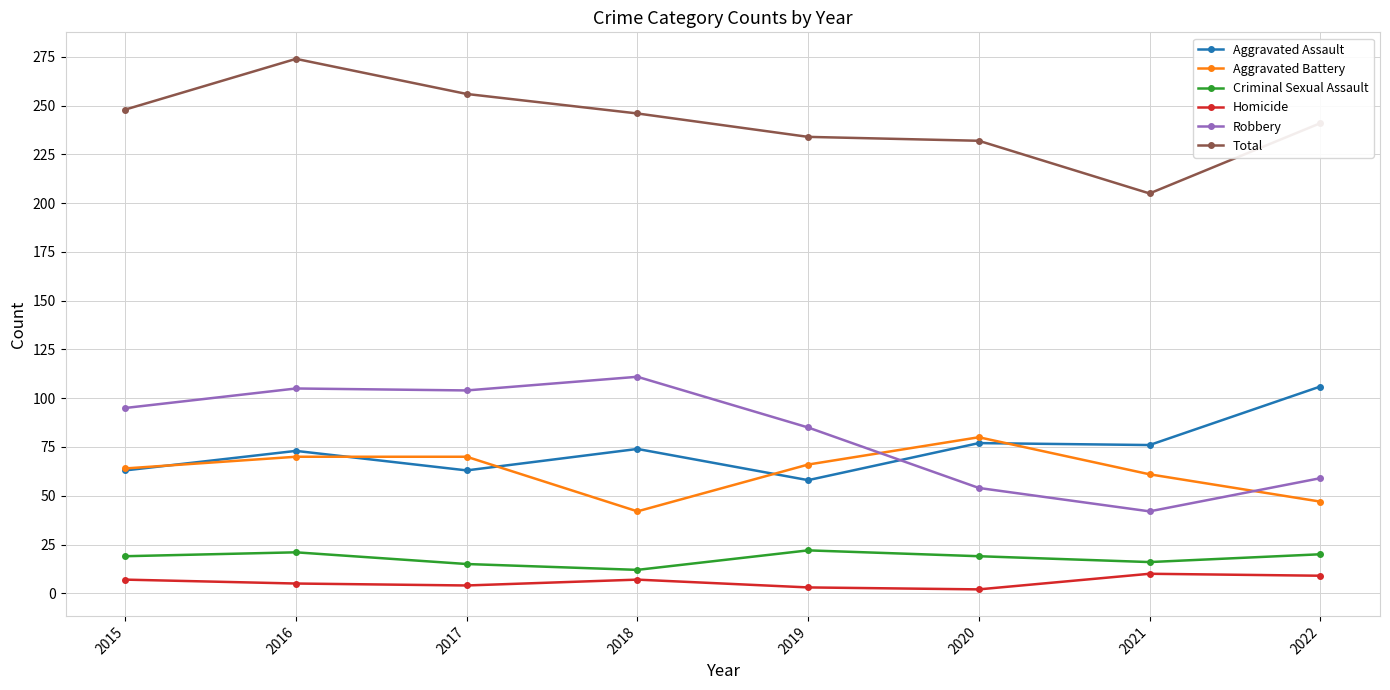

Which series has the largest total across all categories?

Total